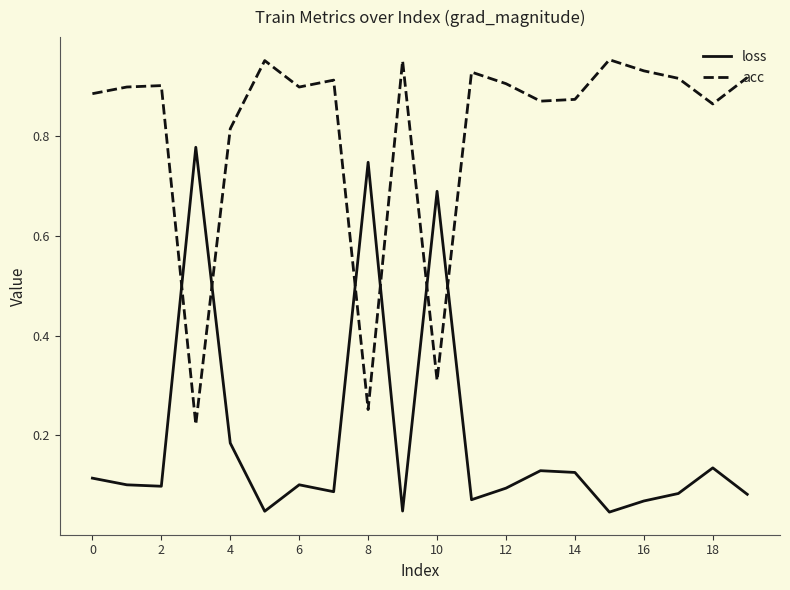

List the series in order of their peak value, highest first.

acc, loss